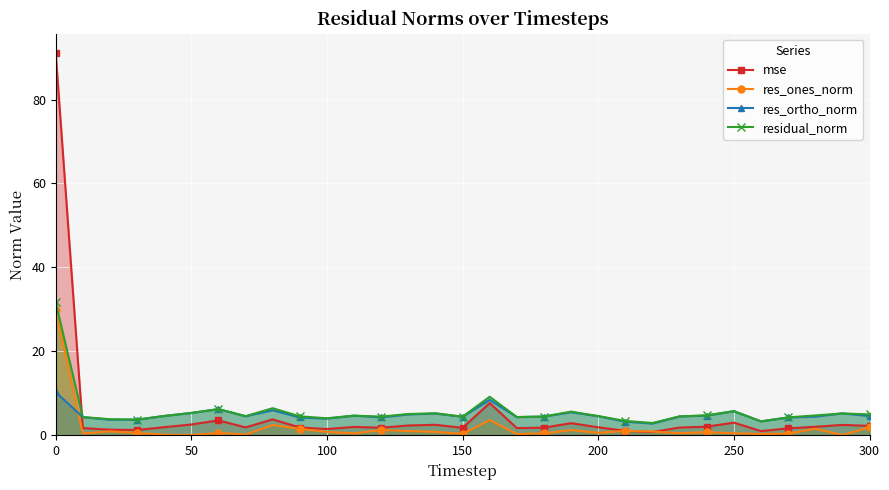

Which series has the largest range (max minus min)?

mse